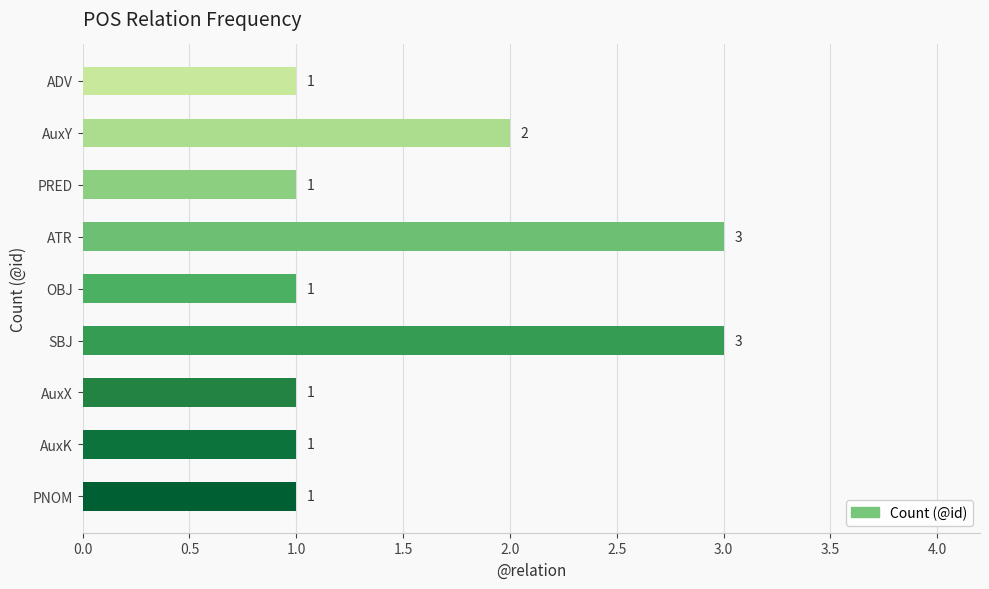

How many values exceed 1?

3